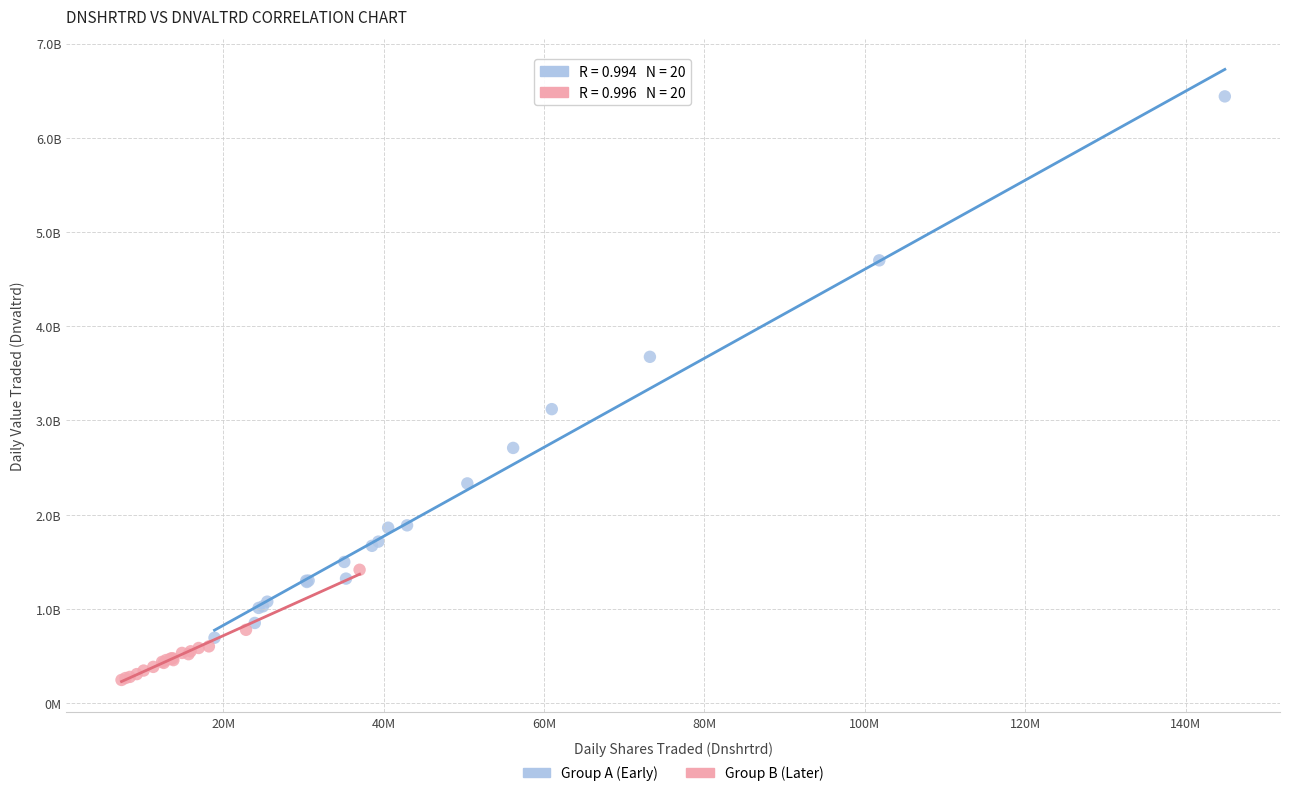

What are all the series names shown in the legend?

Group A (Early), Group B (Later)